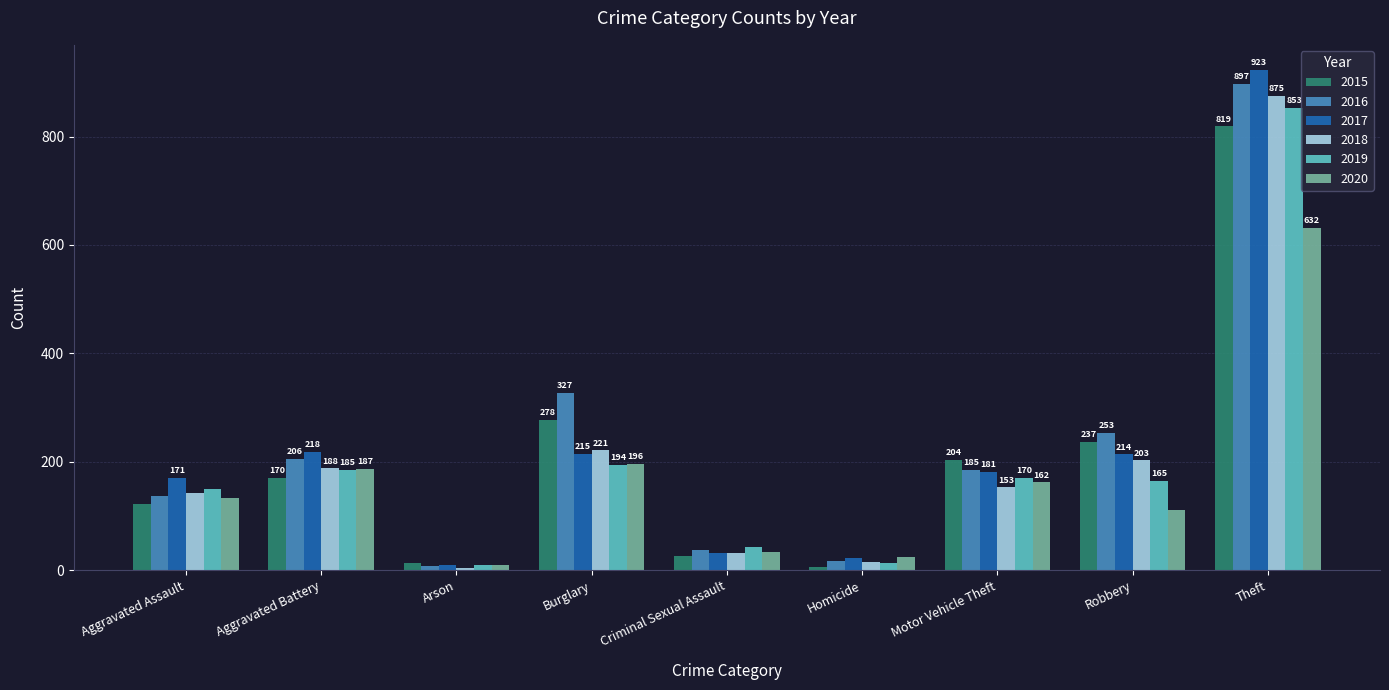

What position from the right is Criminal Sexual Assault?

5